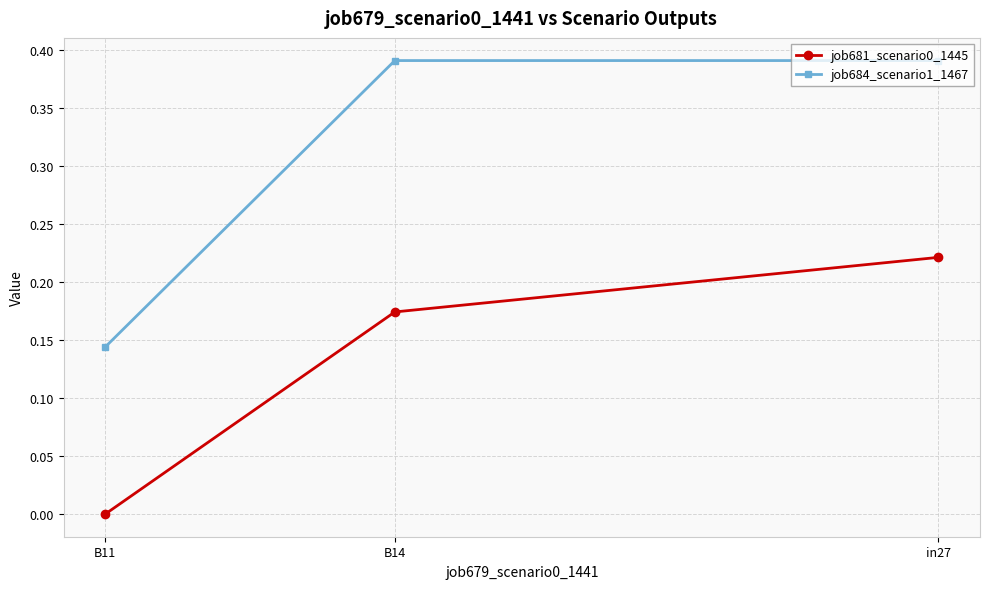

At how many categories does at least one series exceed 0?

3